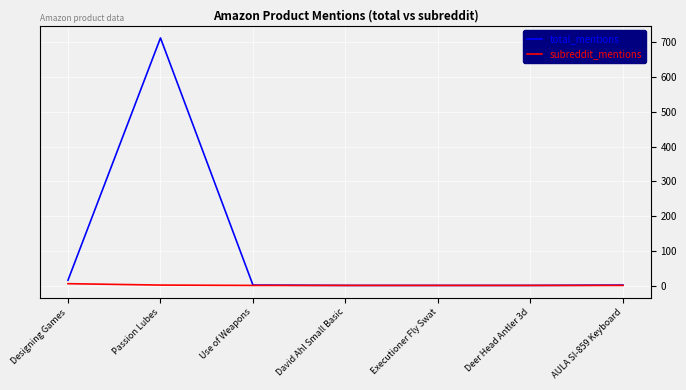

Rank the series by their maximum value, from lowest to highest.

subreddit_mentions, total_mentions